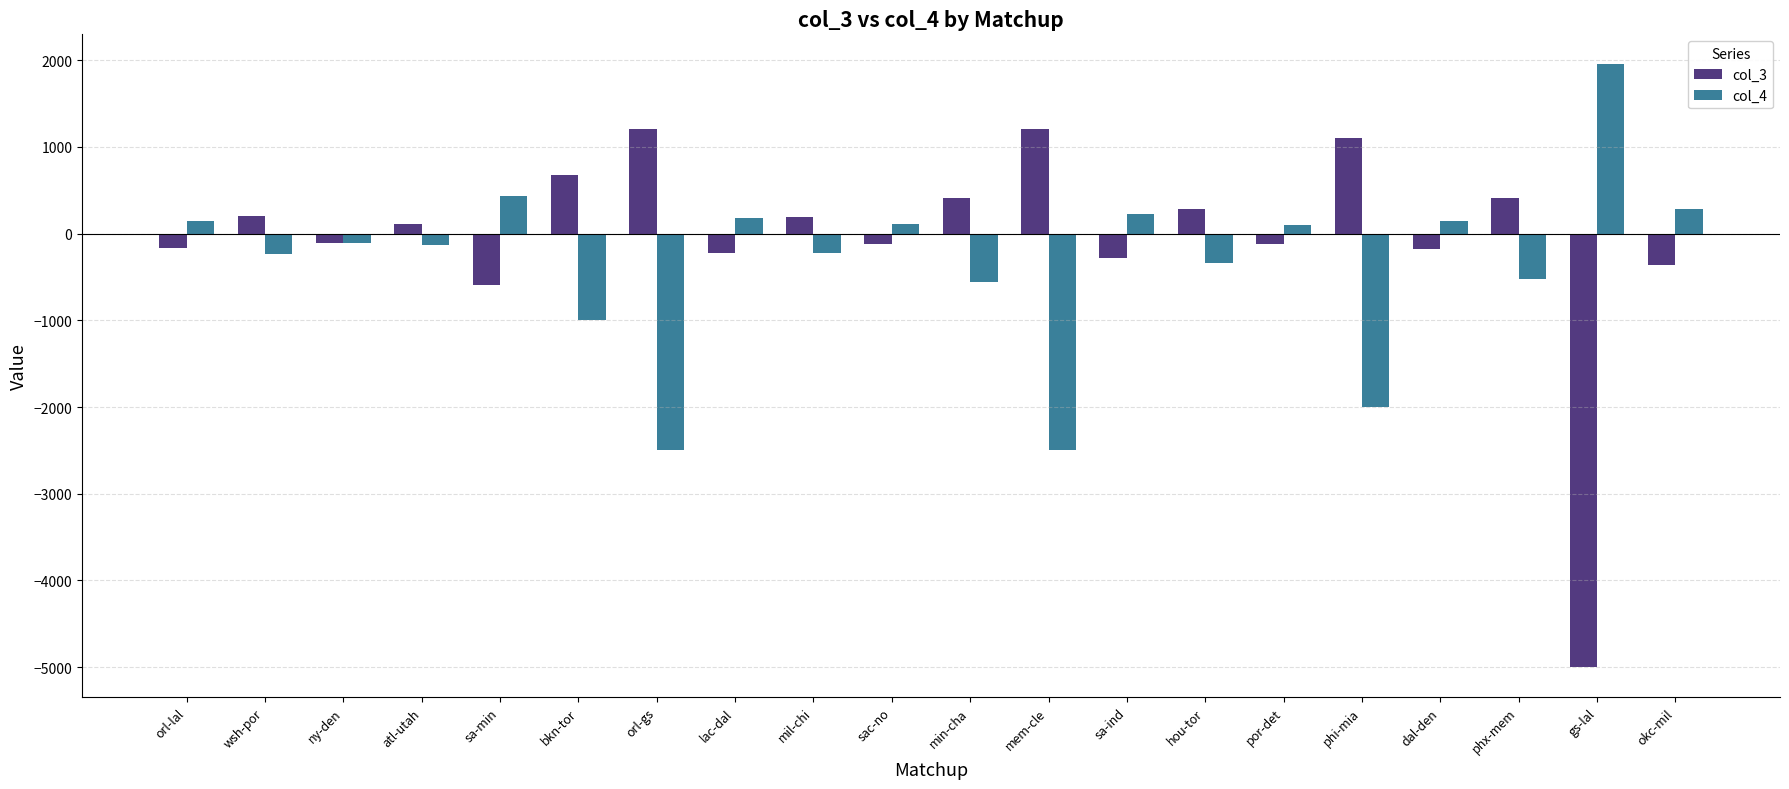

Rank the series at mil-chi from highest to lowest value.

col_3, col_4